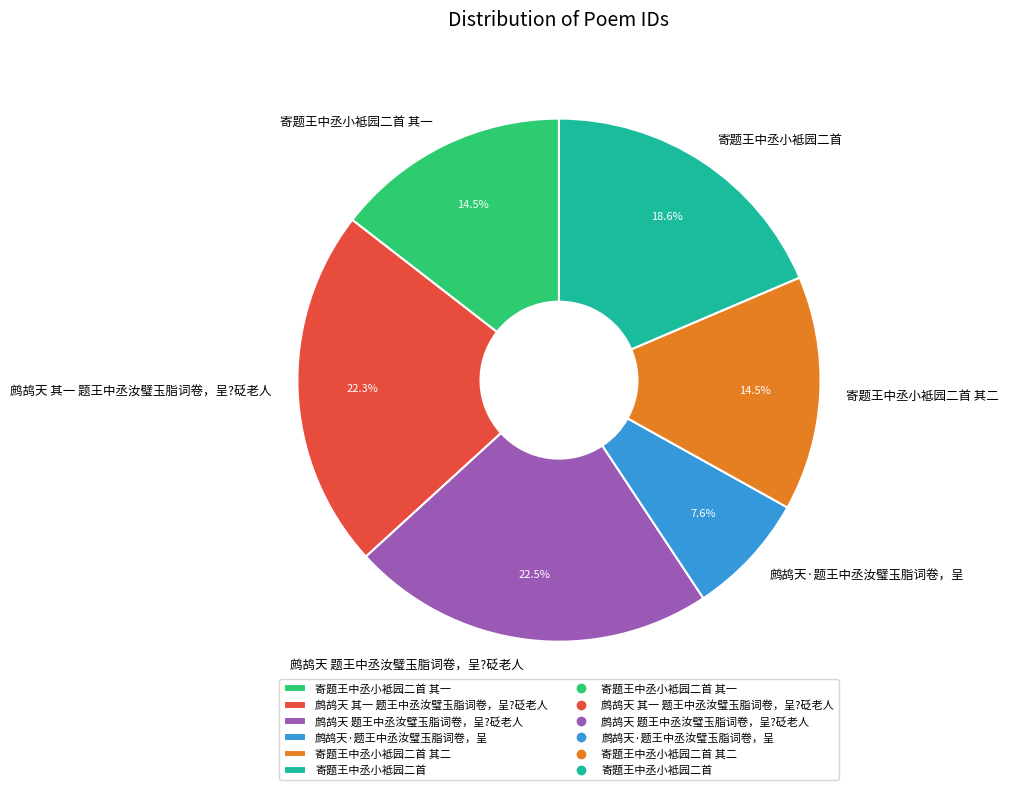

Is there a majority slice in this chart?

No